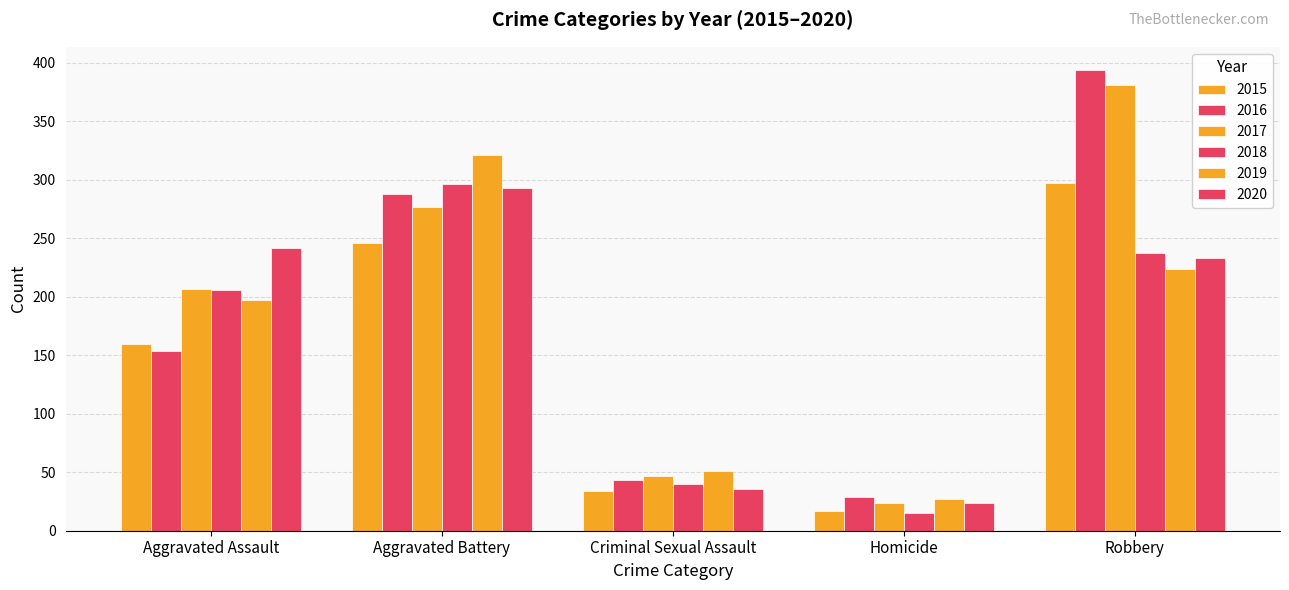

What position from the left is Aggravated Battery?

2